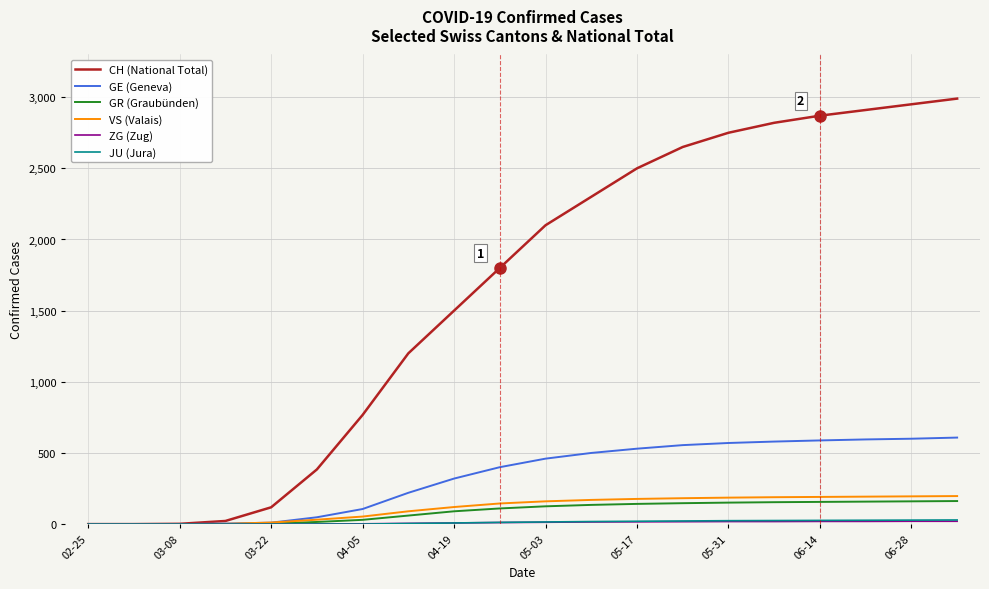

What is the maximum value for VS (Valais)?

197